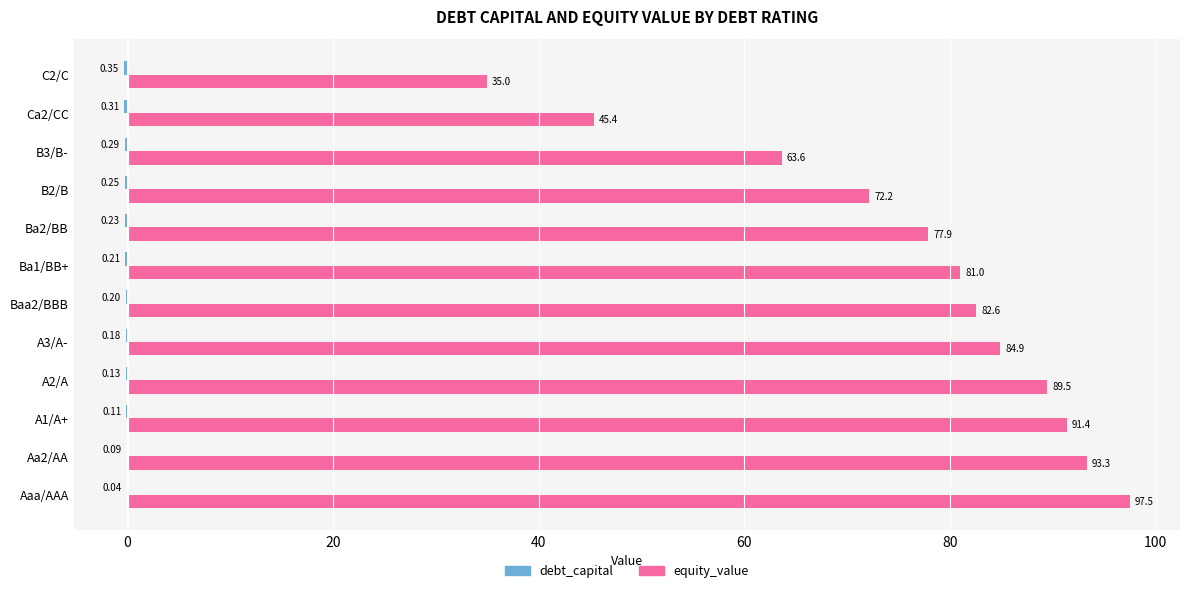

Which series changed the most between Aaa/AAA and Ca2/CC?

equity_value